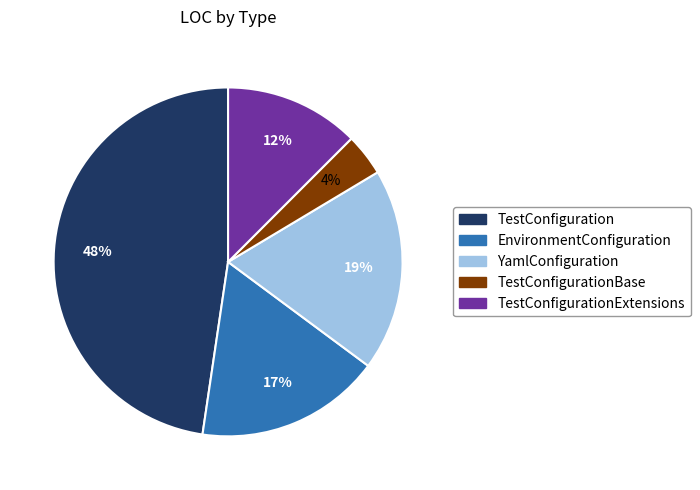

To the nearest percent, what is the average slice percentage?

20%